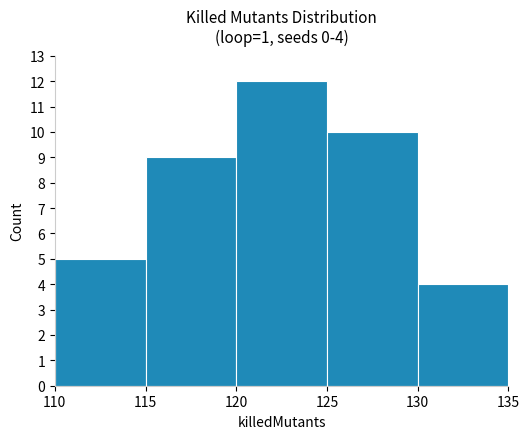

Reading right to left, transcribe all the data shown in this chart.

130=4	125=10	120=12	115=9	110=5